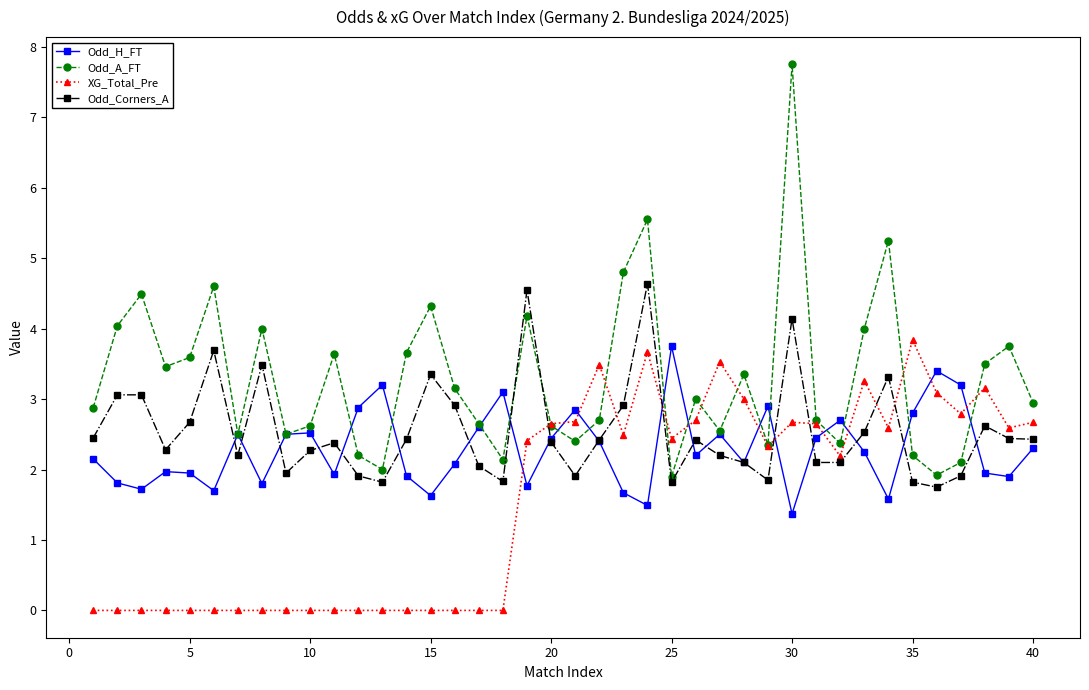

What is the lowest value of the Odd_A_FT series?

1.9